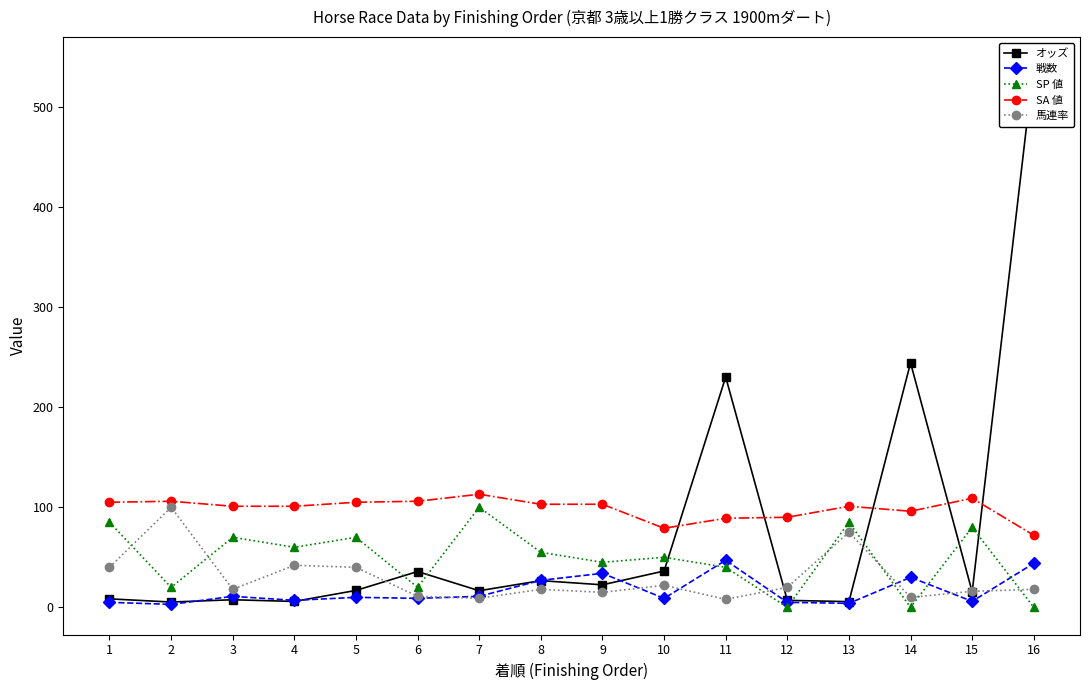

What is the spread (max minus min) of values at 5?

95.0